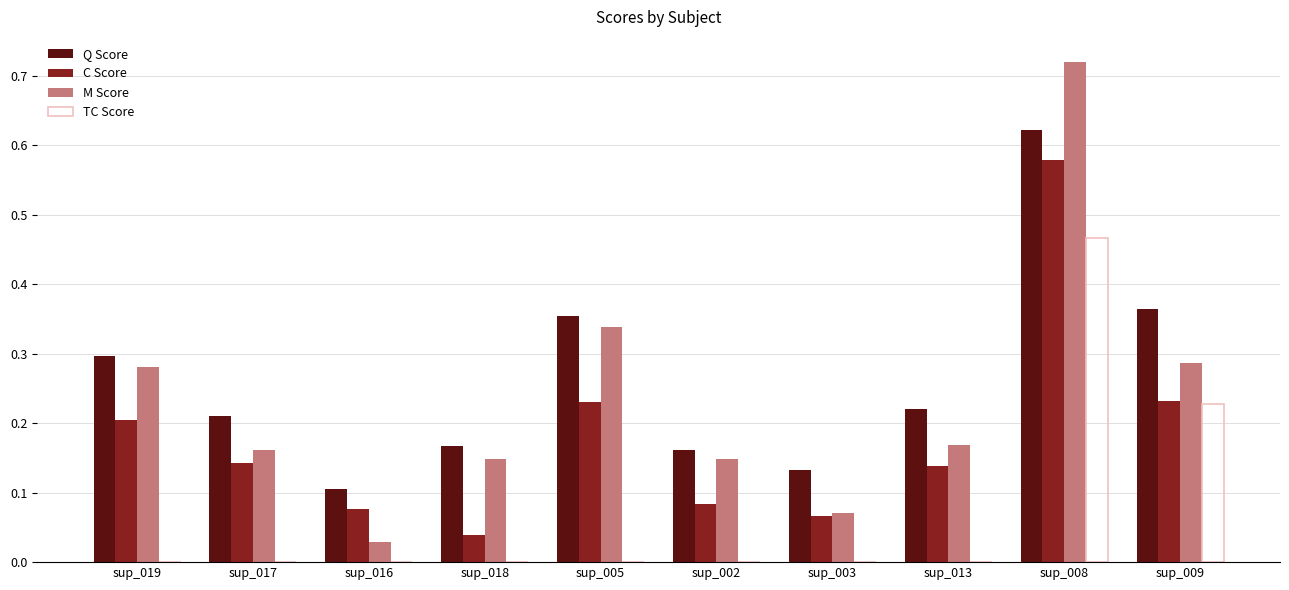

What is the total value across all series at sup_019?

0.8